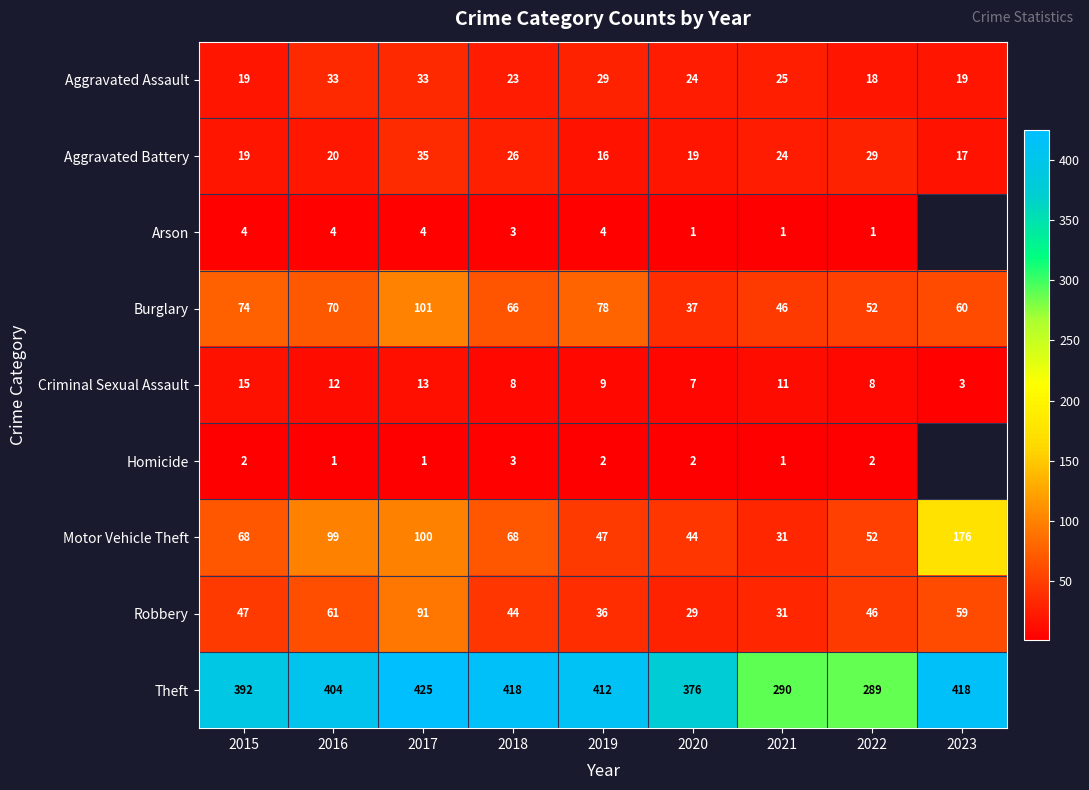

At how many categories does at least one series exceed 297?

7